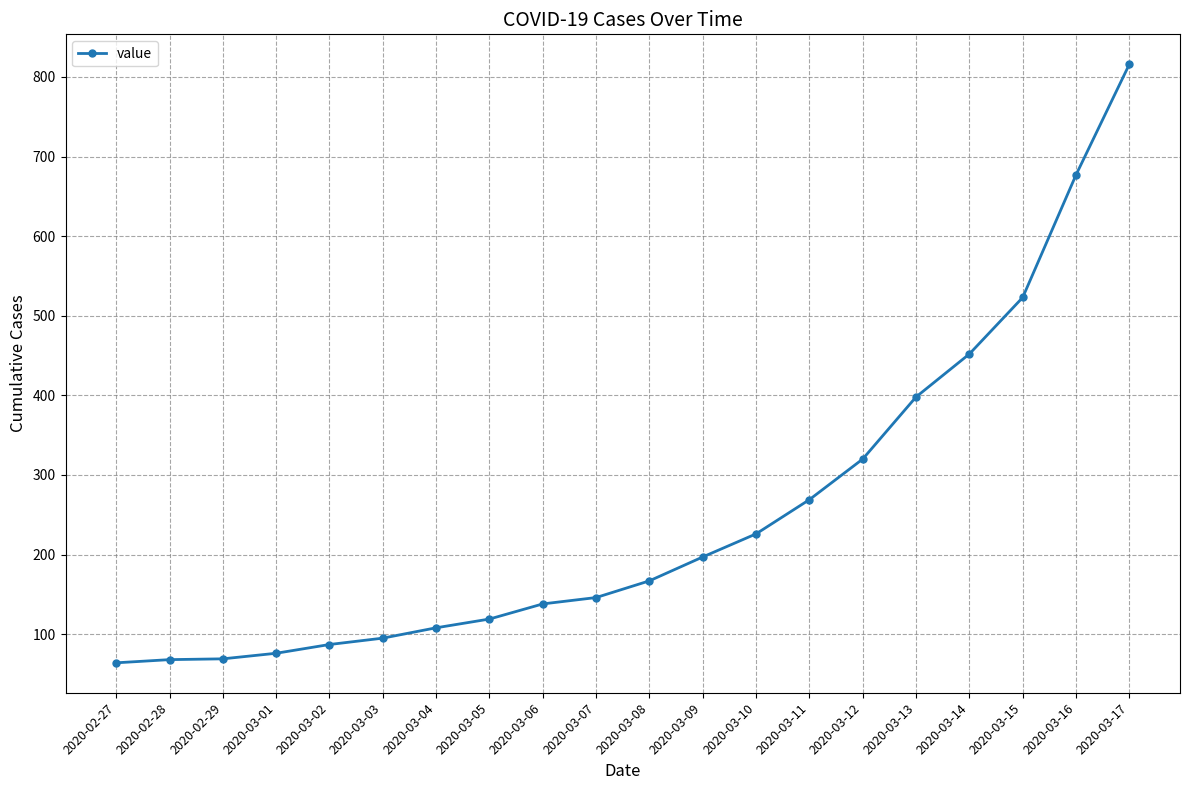

The value at 2020-03-01 is 41. True or false?

False